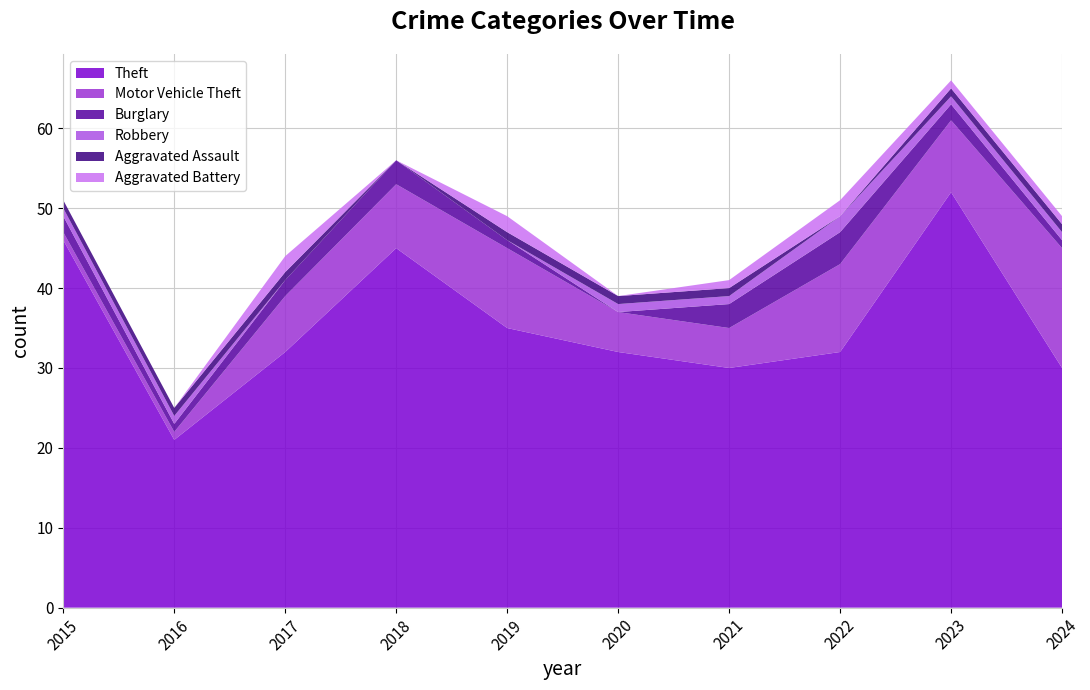

Reading left to right, list all the values displayed in this chart.

Theft: 46	21	32	45	35	32	30	32	52	30
Motor Vehicle Theft: 1	1	7	8	10	5	5	11	9	15
Burglary: 2	1	2	3	1	0	3	4	2	1
Robbery: 1	1	0	0	0	1	1	2	1	1
Aggravated Assault: 1	1	1	0	1	1	1	0	1	1
Aggravated Battery: 0	0	2	0	2	0	1	2	1	1